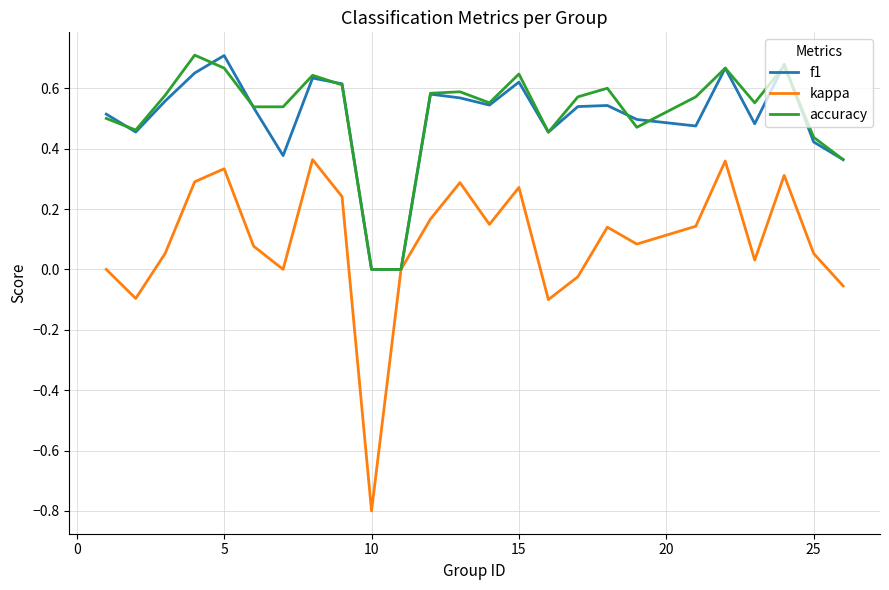

True or false: kappa has more than 0 interior local peaks.

True